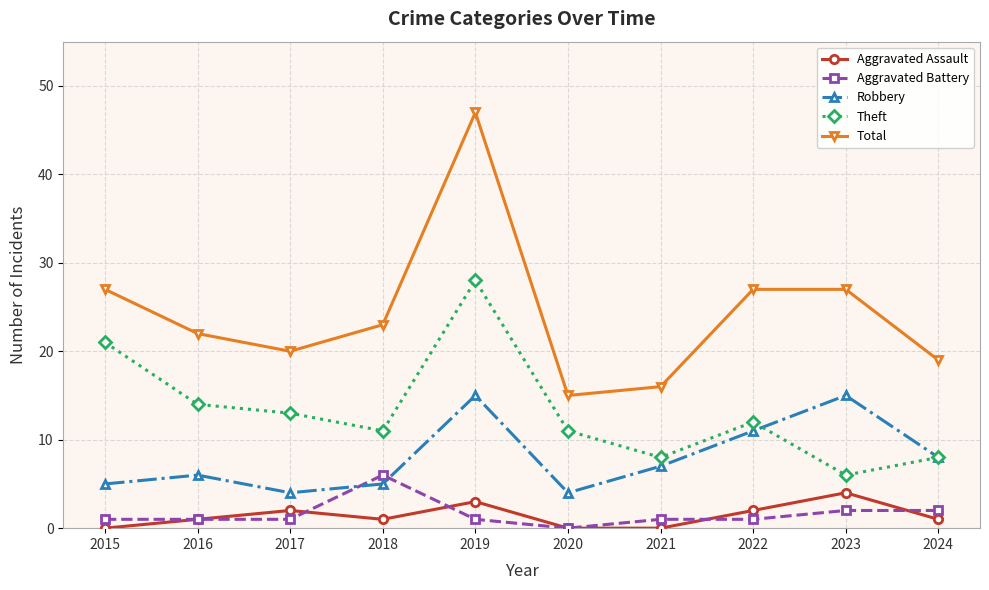

What is the highest value of the Aggravated Assault series?

4